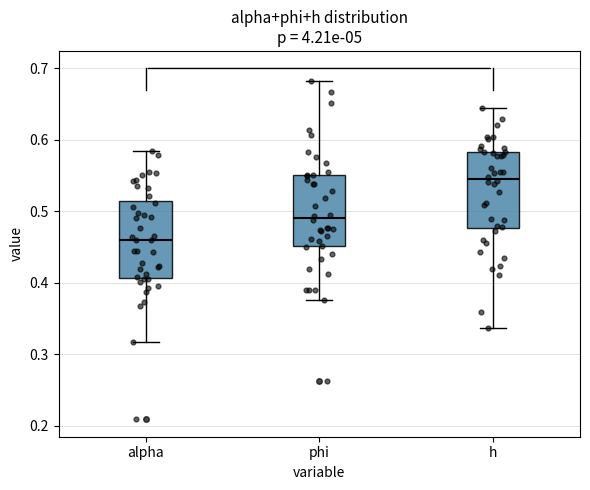

Where is the lower edge of the box for alpha on the y-axis? The values are not printed on the chart, so give them approximately, as read against the axis.

0.41